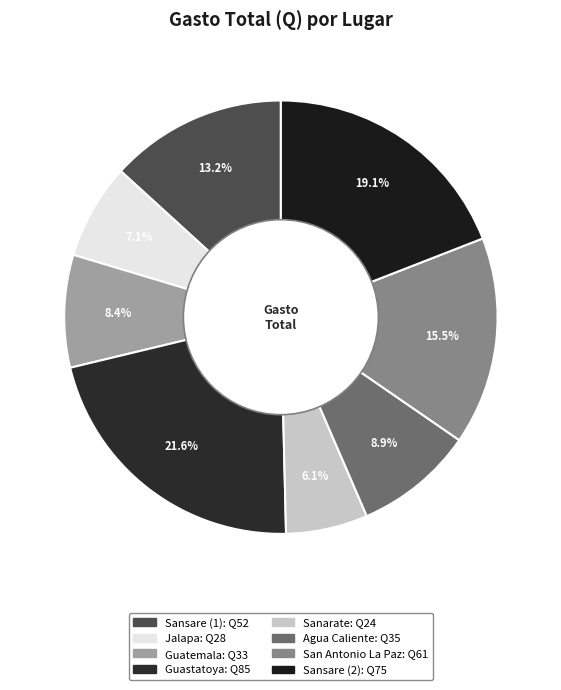

Is there any slice that represents more than half of the pie?

No